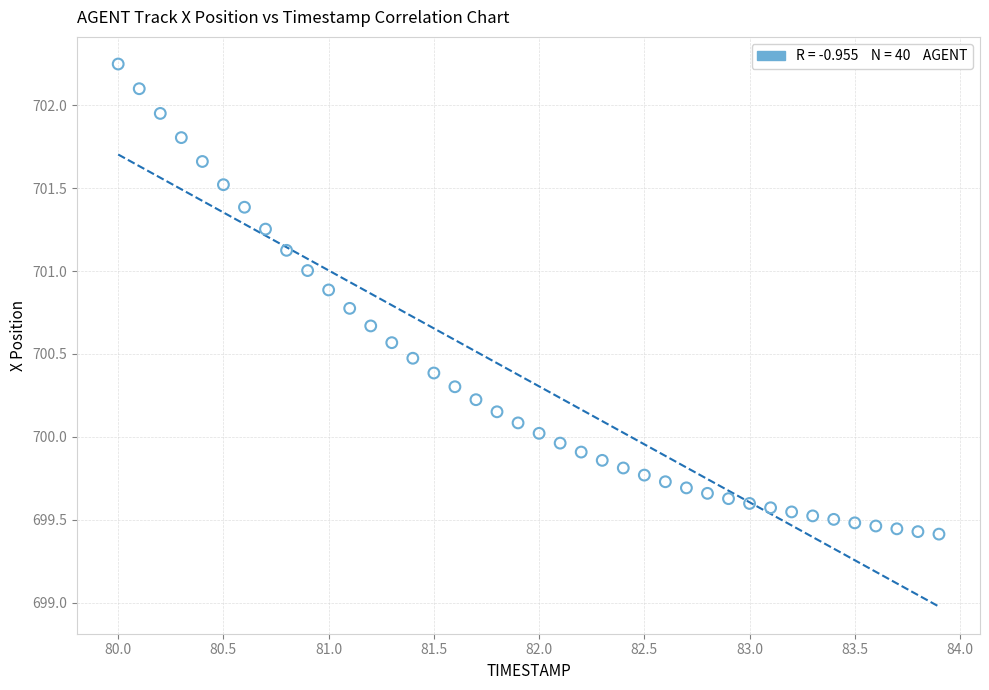

What is the range of Y values (max minus min)?

2.8